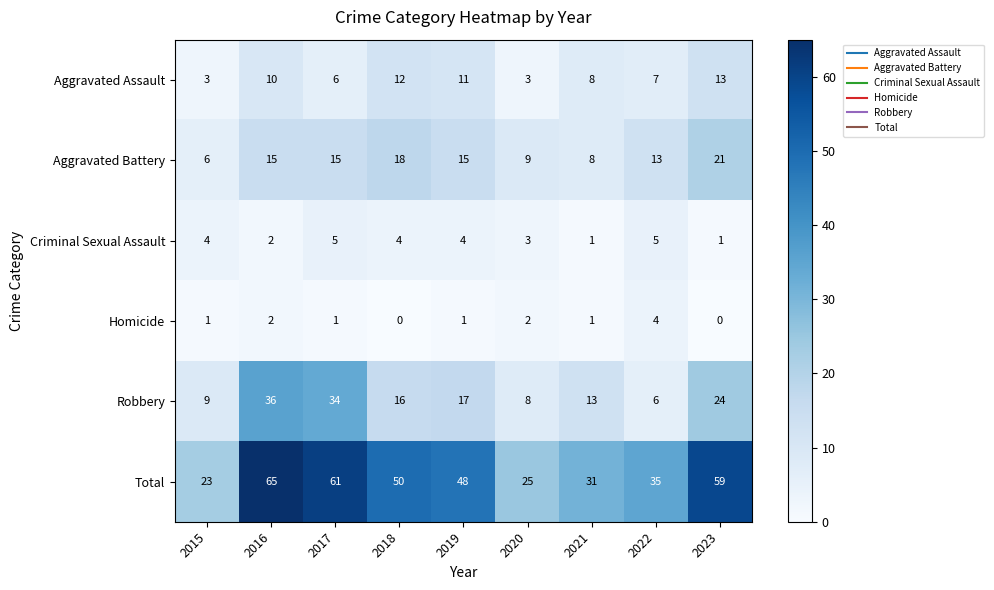

Rank the series by their maximum value, from highest to lowest.

Total, Robbery, Aggravated Battery, Aggravated Assault, Criminal Sexual Assault, Homicide